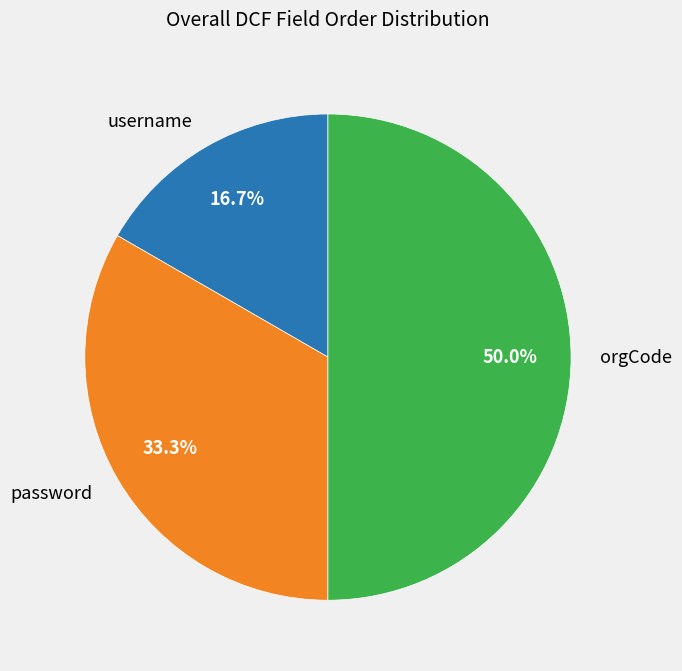

To the nearest percent, what is the difference between the username and orgCode slice percentages?

33%